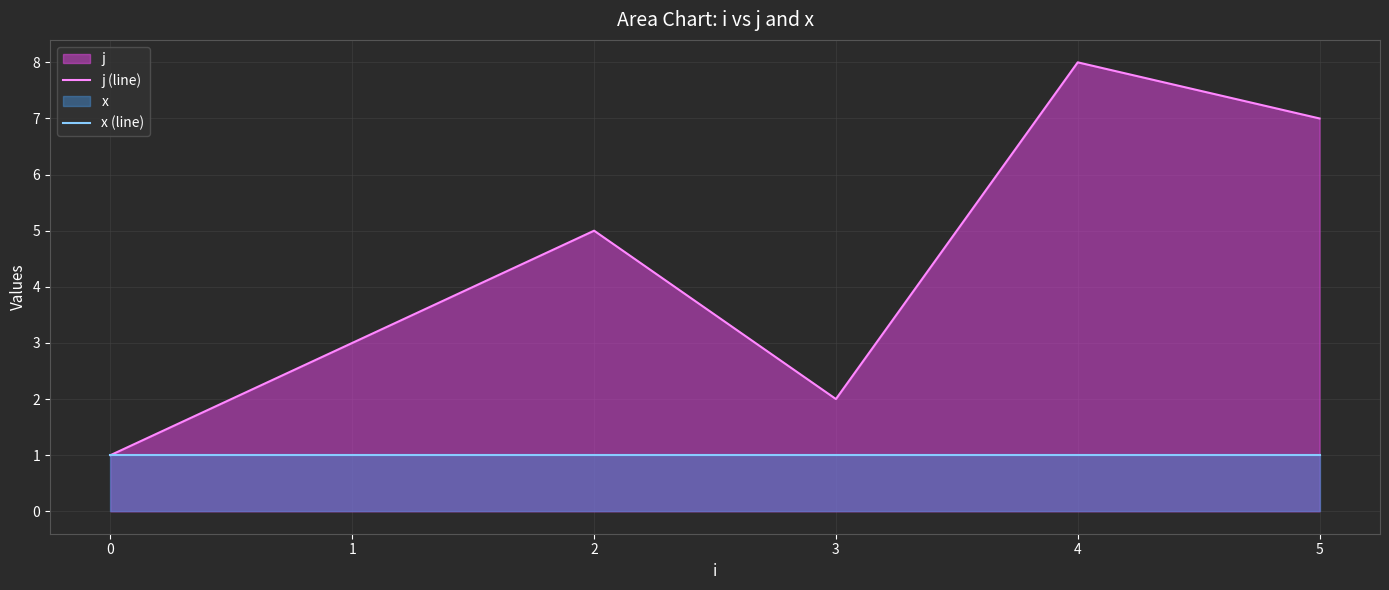

Rank the series at 2 from lowest to highest value.

x (line), j (line)